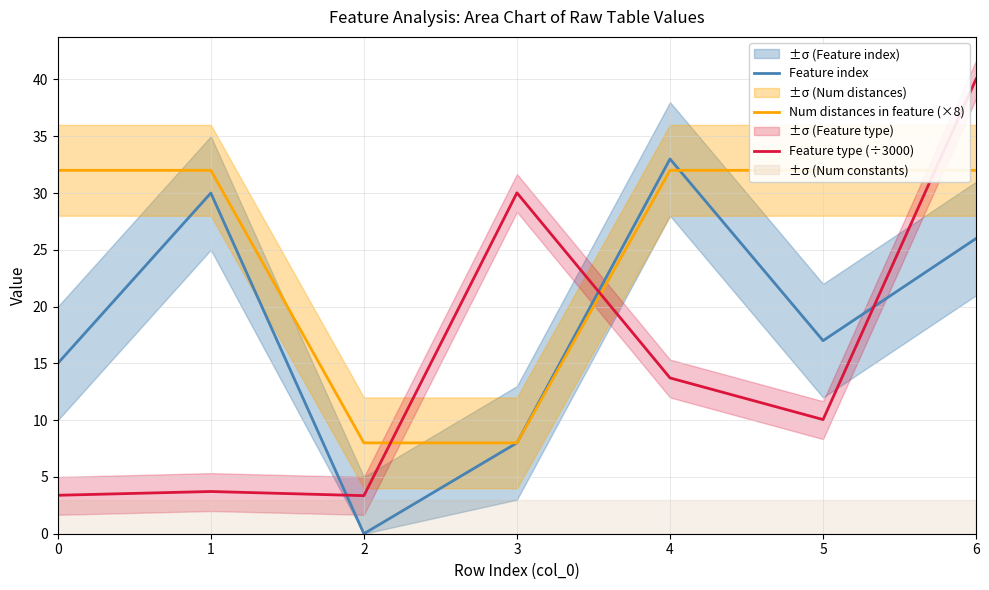

At how many categories does at least one series exceed 17?

6